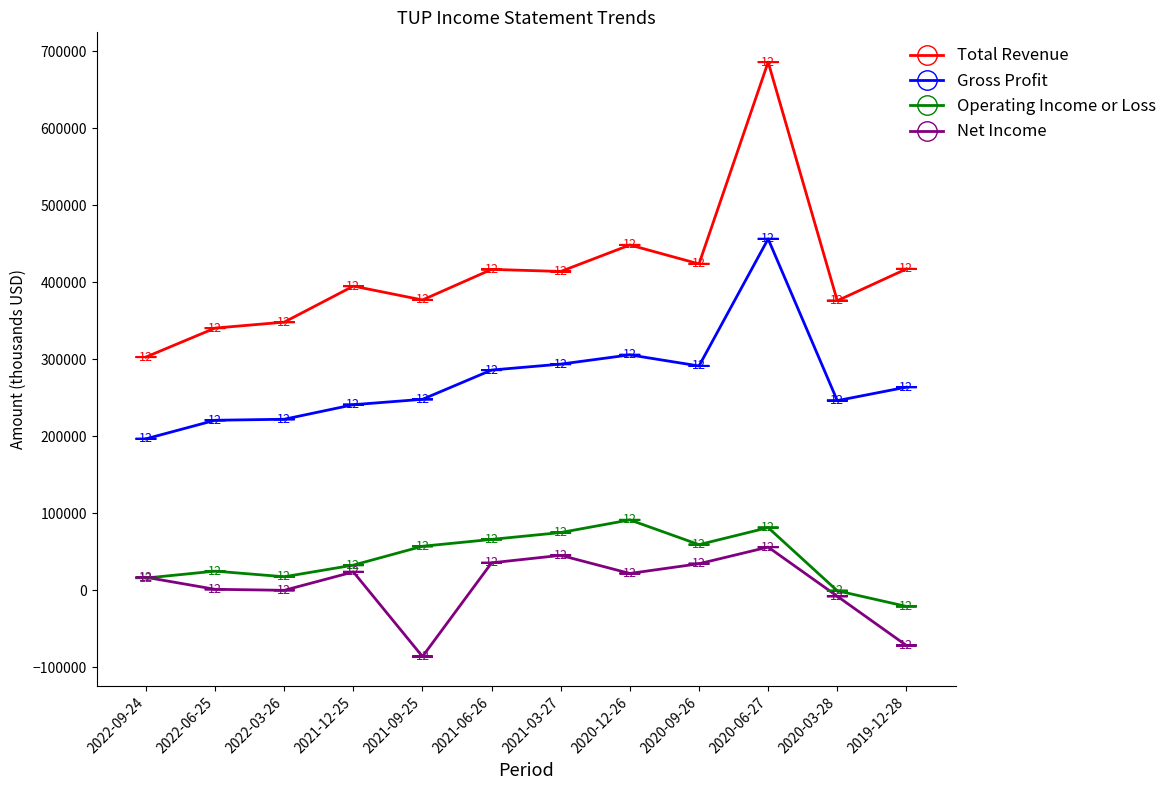

What position from the right is 2021-06-26?

7